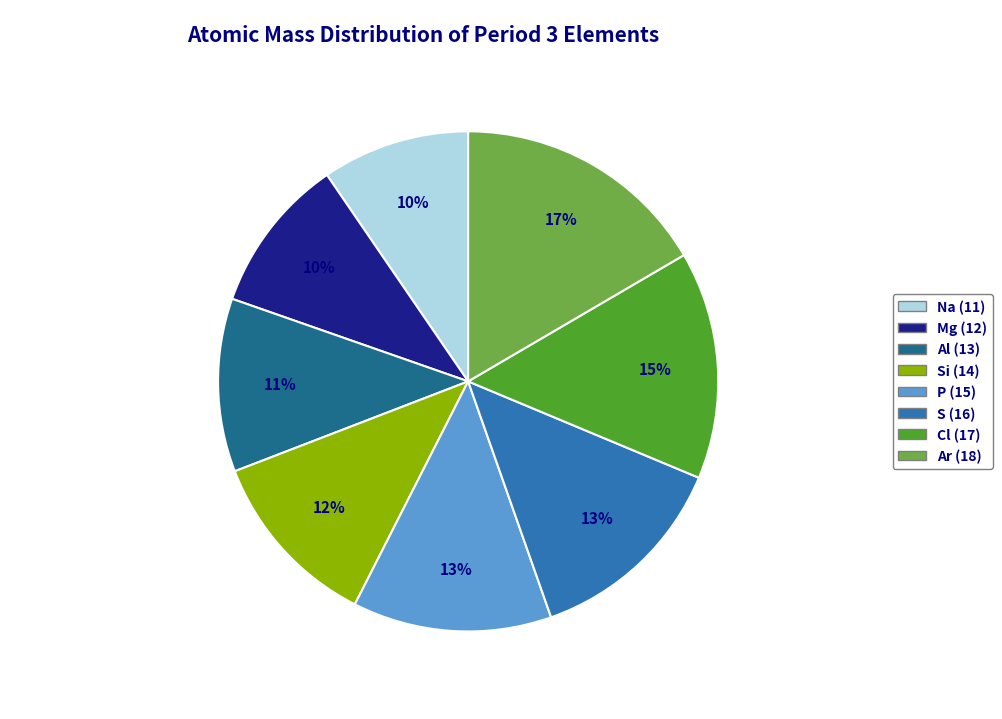

Is Mg (12) the majority of the pie?

No